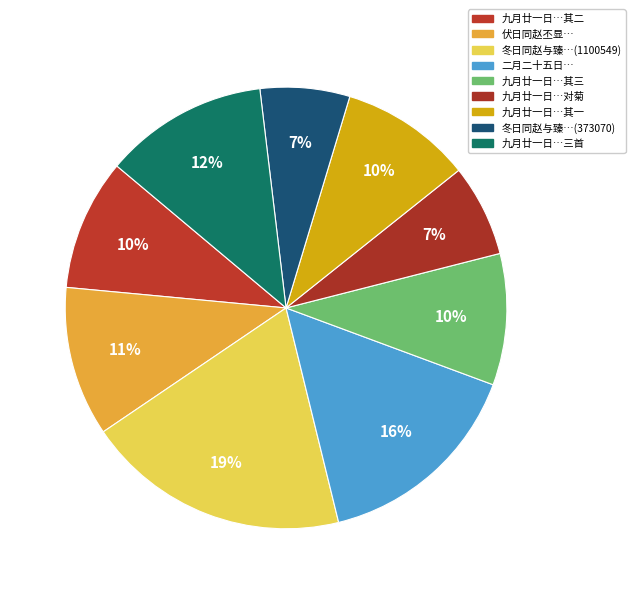

What is the largest slice in the pie chart?

冬日同赵与臻閒过雷园 (1100549)